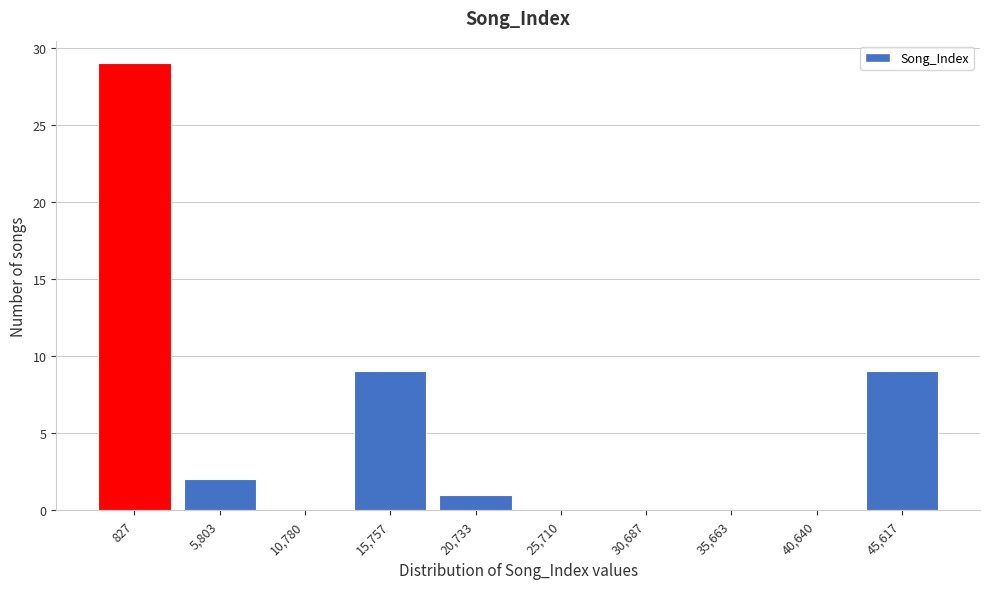

Reading right to left, transcribe all the data shown in this chart.

45,617=9	40,640=0	35,663=0	30,687=0	25,710=0	20,733=1	15,757=9	10,780=0	5,803=2	827=29